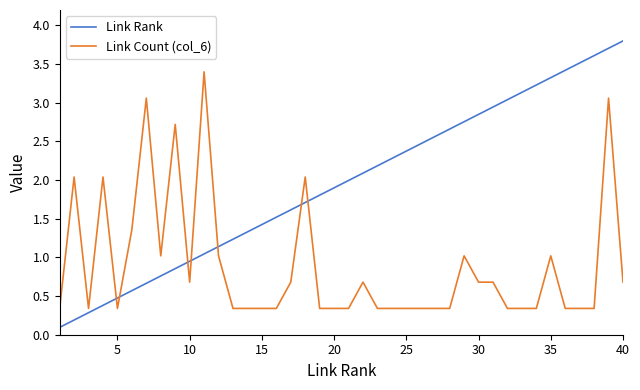

How many intersections are there between Link Count (col_6) and Link Rank?

7